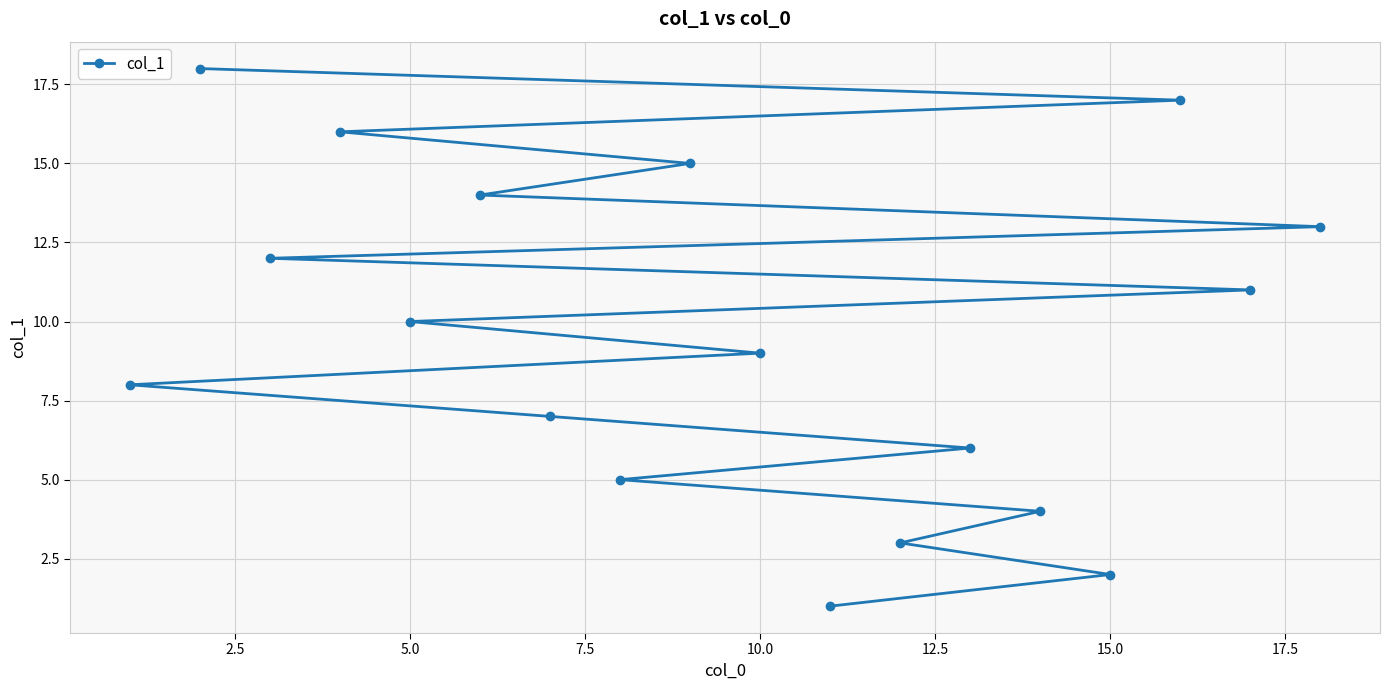

Reading left to right, extract all data points from this chart.

1	2	3	4	5	6	7	8	9	10	11	12	13	14	15	16	17	18